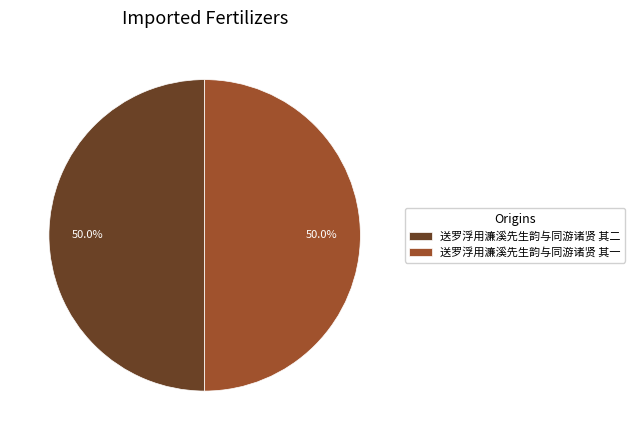

To the nearest percent, what portion does 送罗浮用濂溪先生韵与同游诸贤 其二 represent?

50%